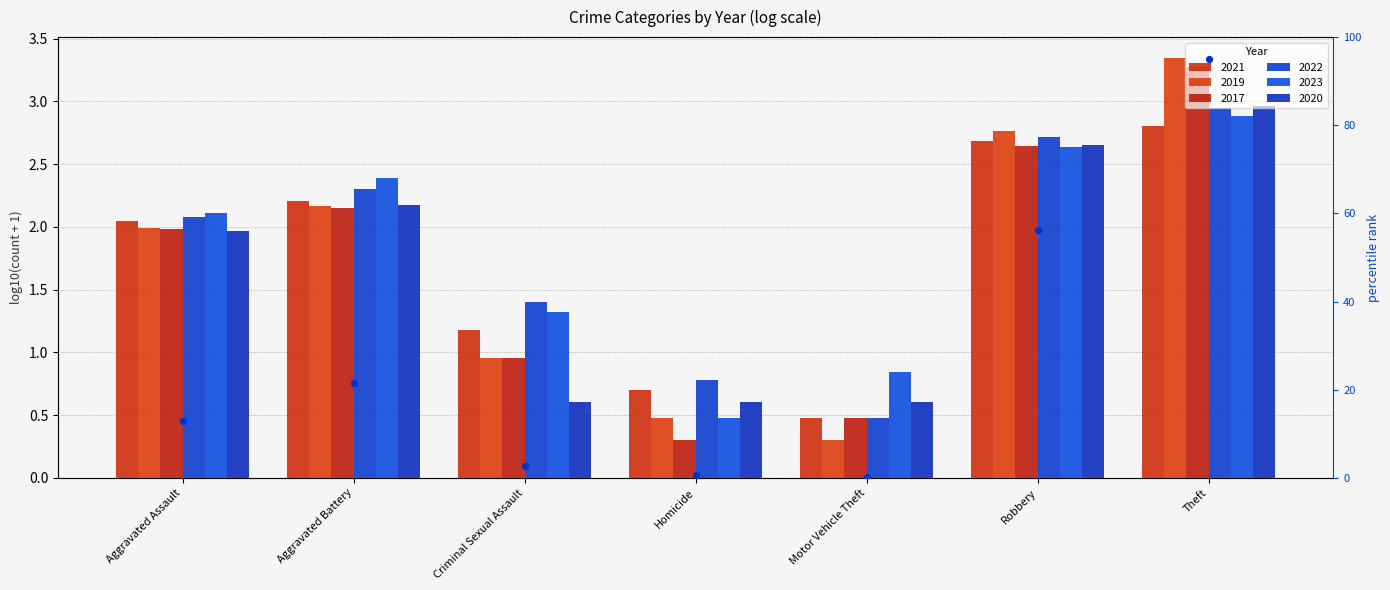

Which has a higher value, Aggravated Assault or Criminal Sexual Assault?

Aggravated Assault